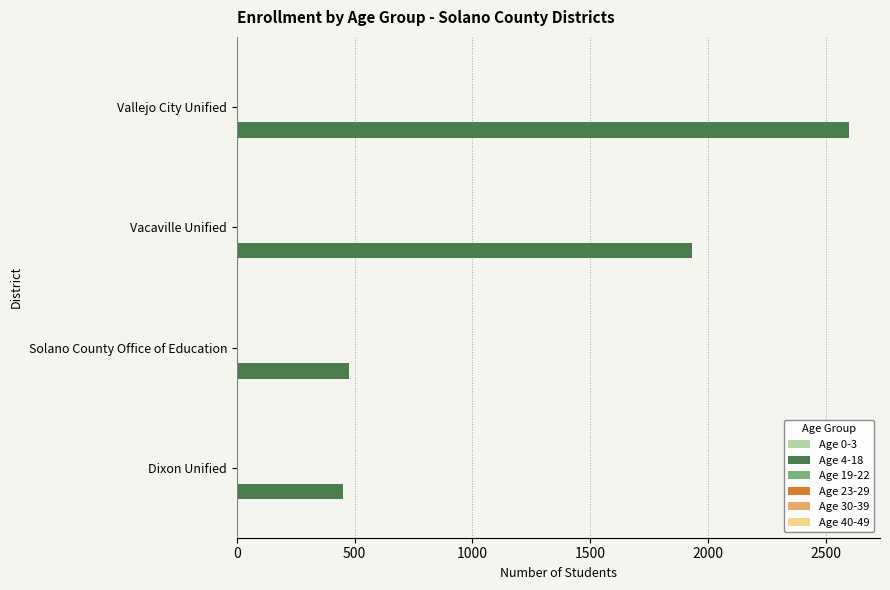

At which category is the sum across all series the highest?

Vallejo City Unified